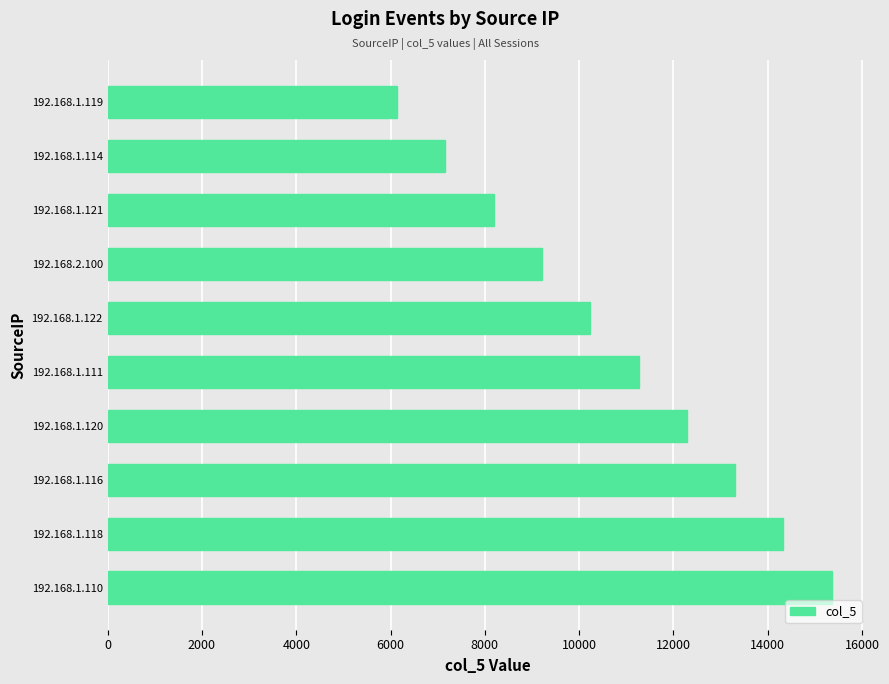

Approximately how many times larger is the value at 192.168.1.118 compared to 192.168.1.122?

1.4